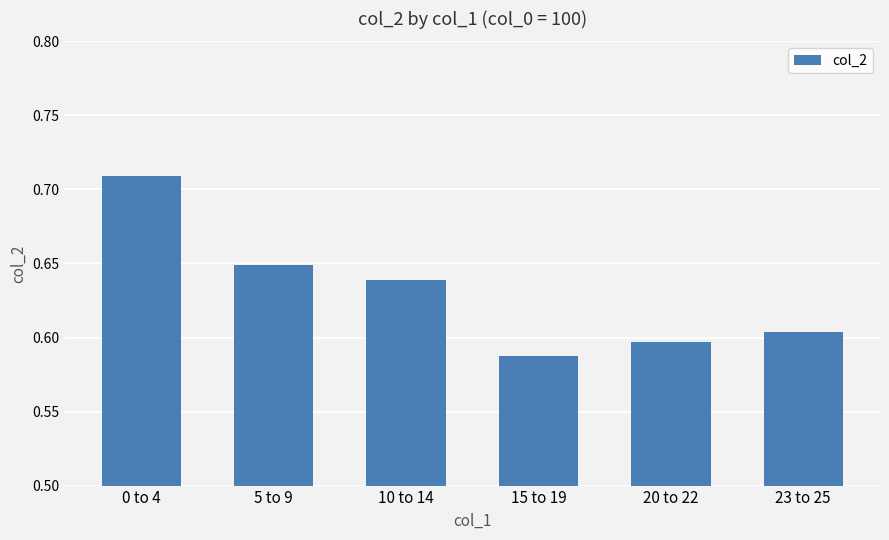

List the labels in order of value, largest first.

0 to 4, 5 to 9, 10 to 14, 23 to 25, 20 to 22, 15 to 19